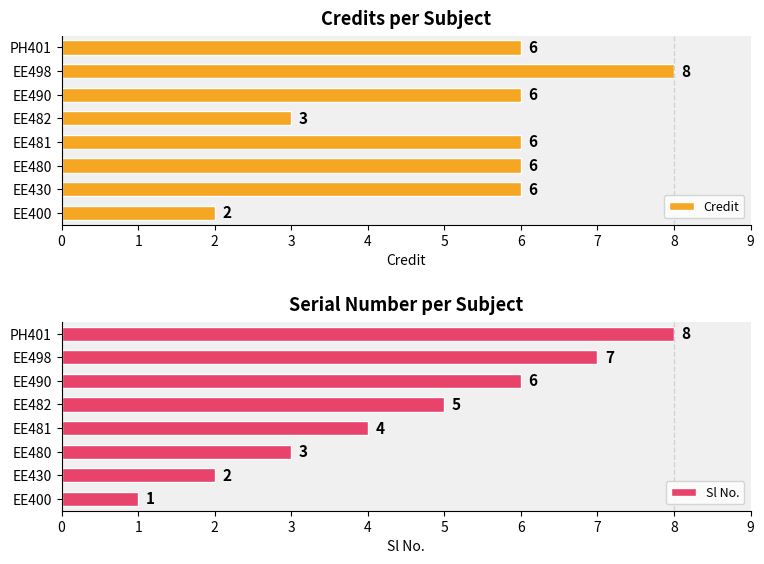

The Credit series shows 6 at EE490. True or false?

True